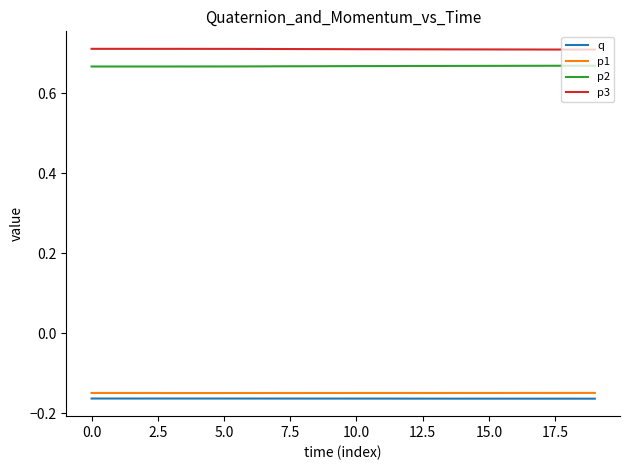

Which series has the largest total across all categories?

p3